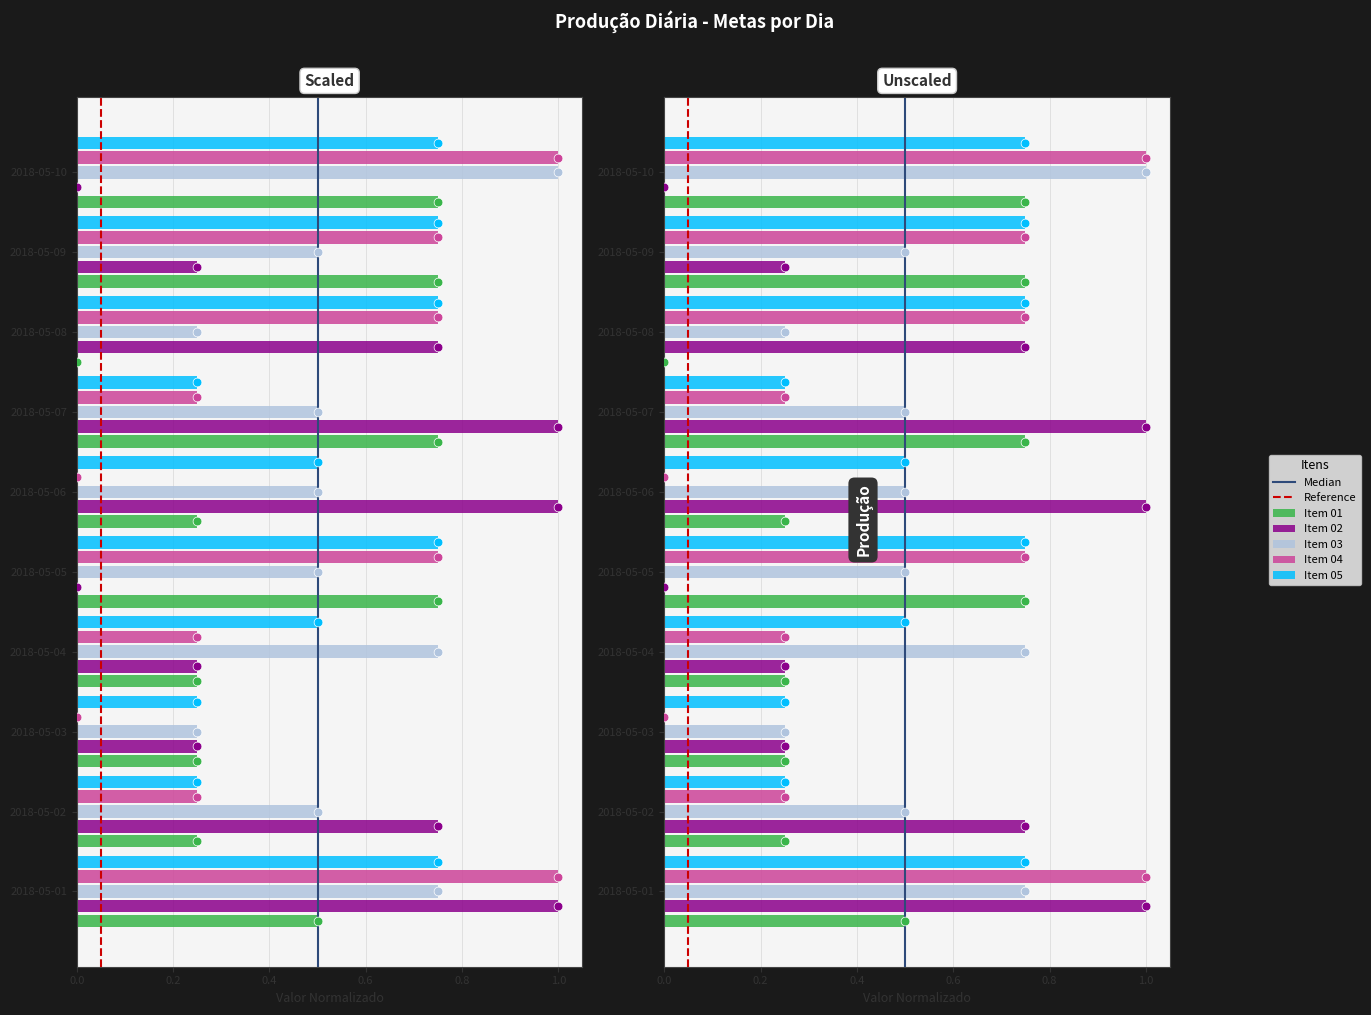

Is the value of Item 03 at 2018-05-08 greater than the value of Item 02 at 2018-05-07?

No